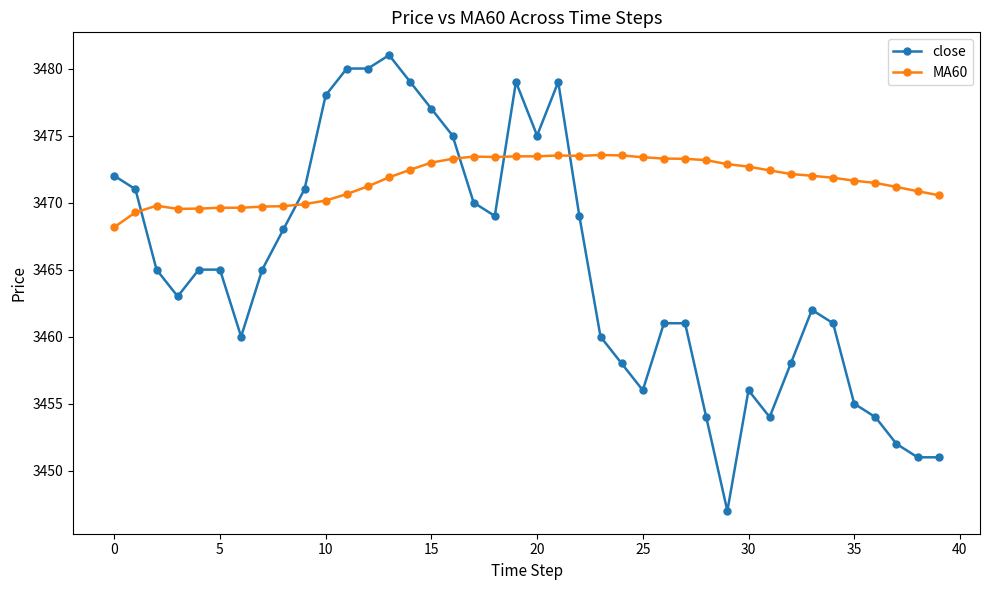

How many times do close and MA60 cross each other?

5